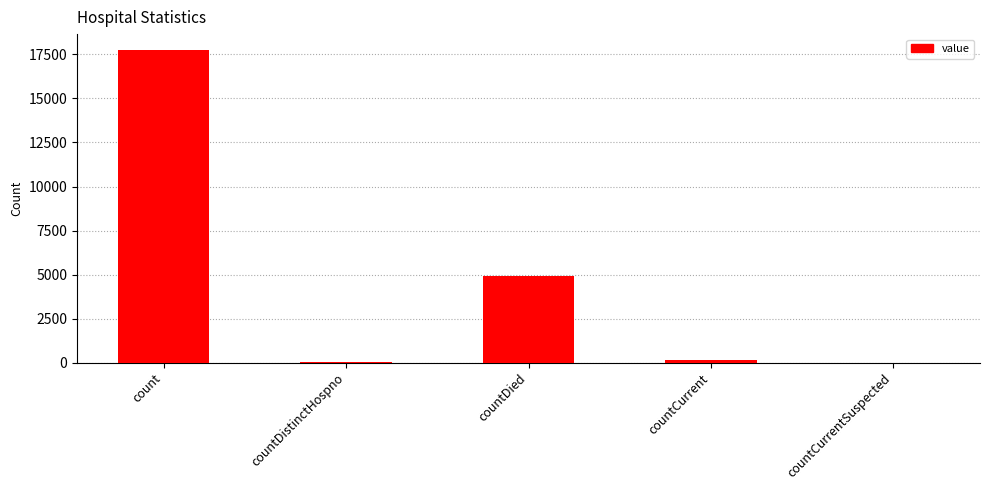

How many data points does each series have?

5